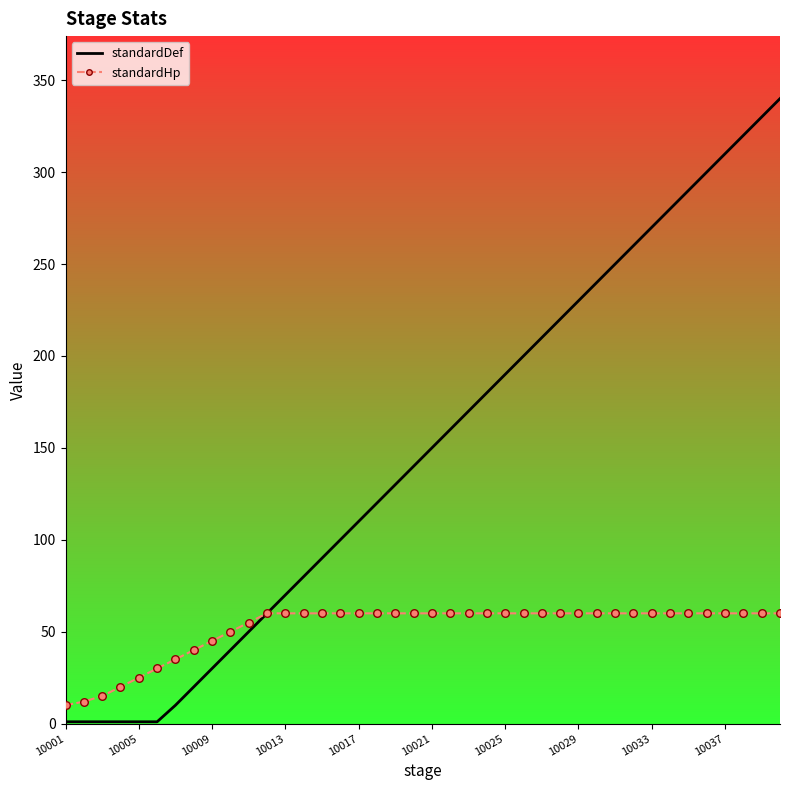

What are all the series names shown in the legend?

standardDef, standardHp